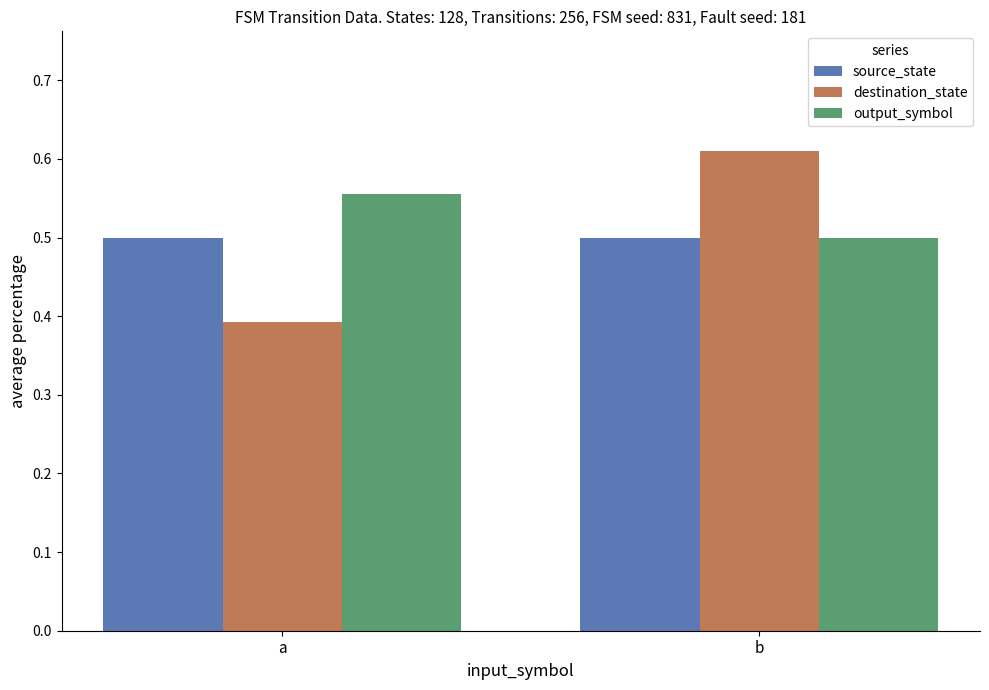

How many bars are there in each group?

3